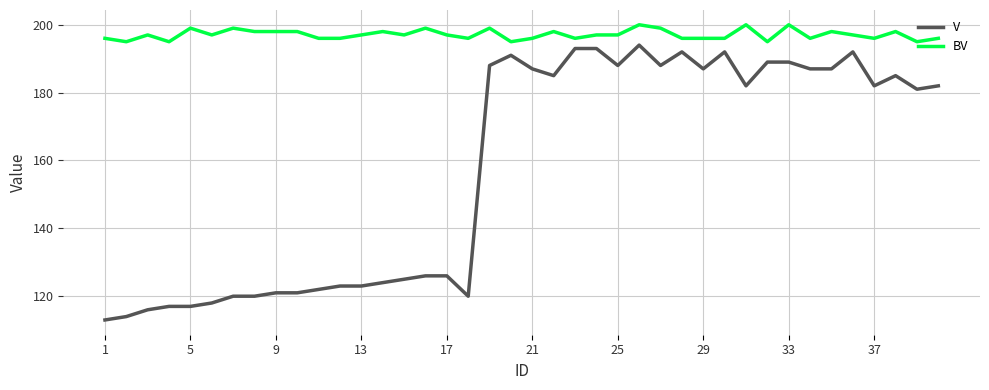

Rank the series by their average value, from highest to lowest.

BV, V